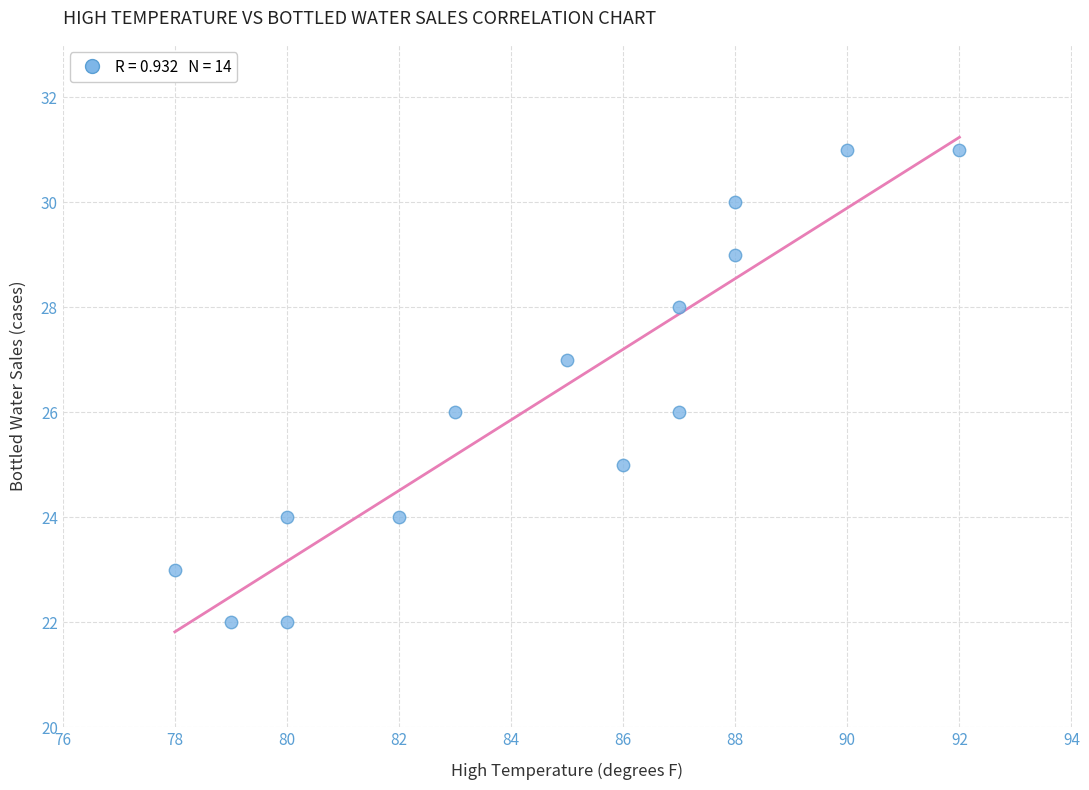

What is the range of Y values (max minus min)?

9